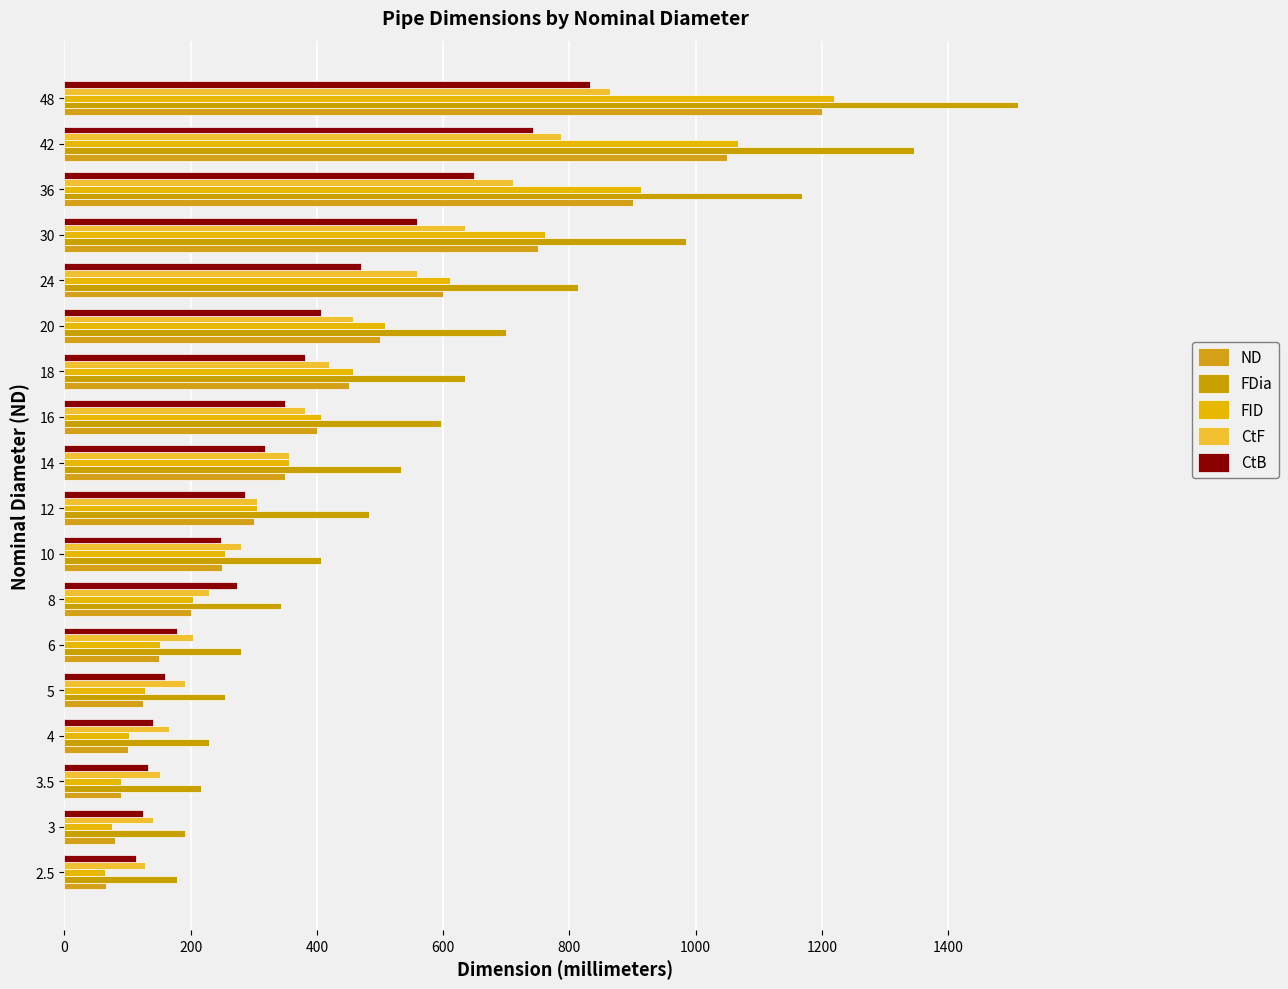

How many data points in FDia are less than 533?

9